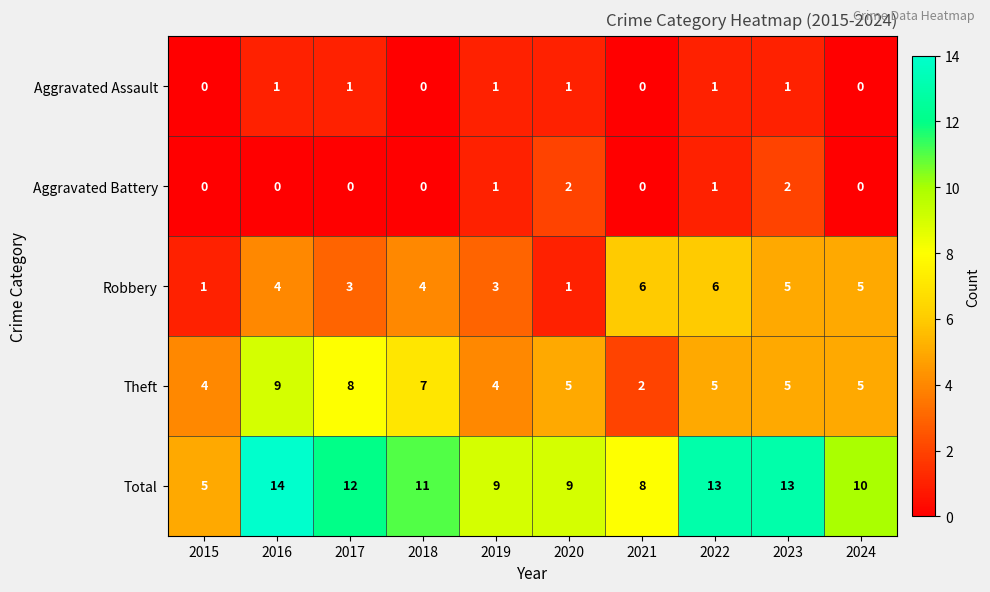

At which category does the chart reach its peak across all series?

2016